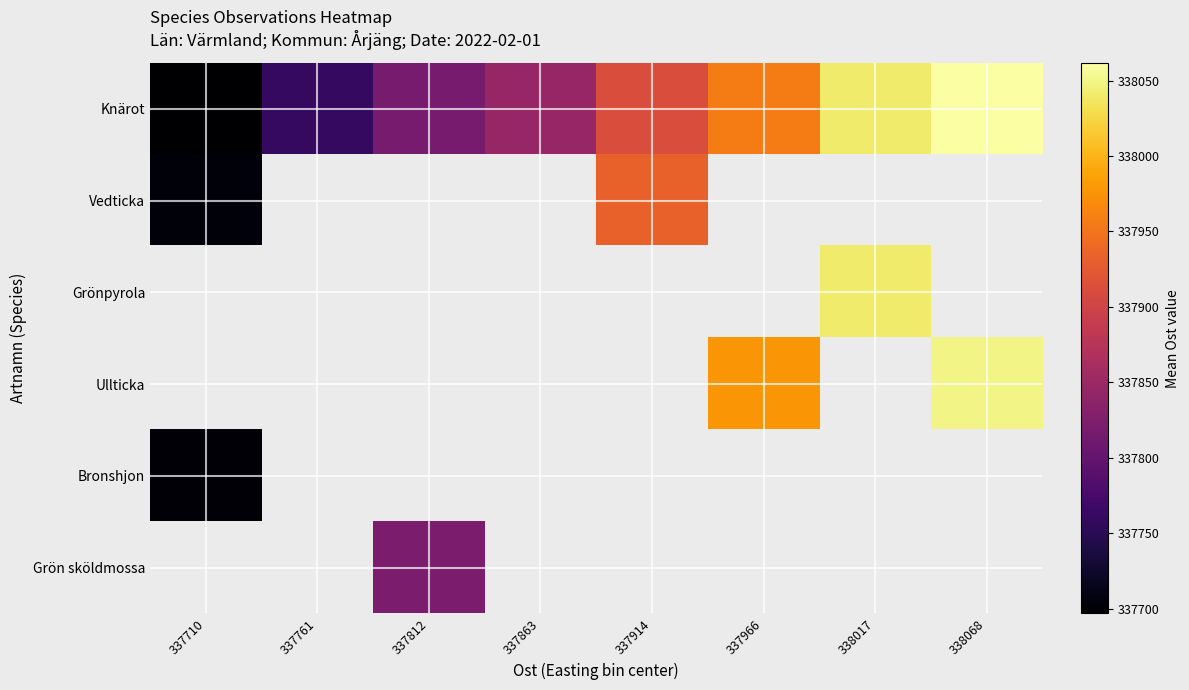

The Knärot series shows 124729.7 at 337863. True or false?

False